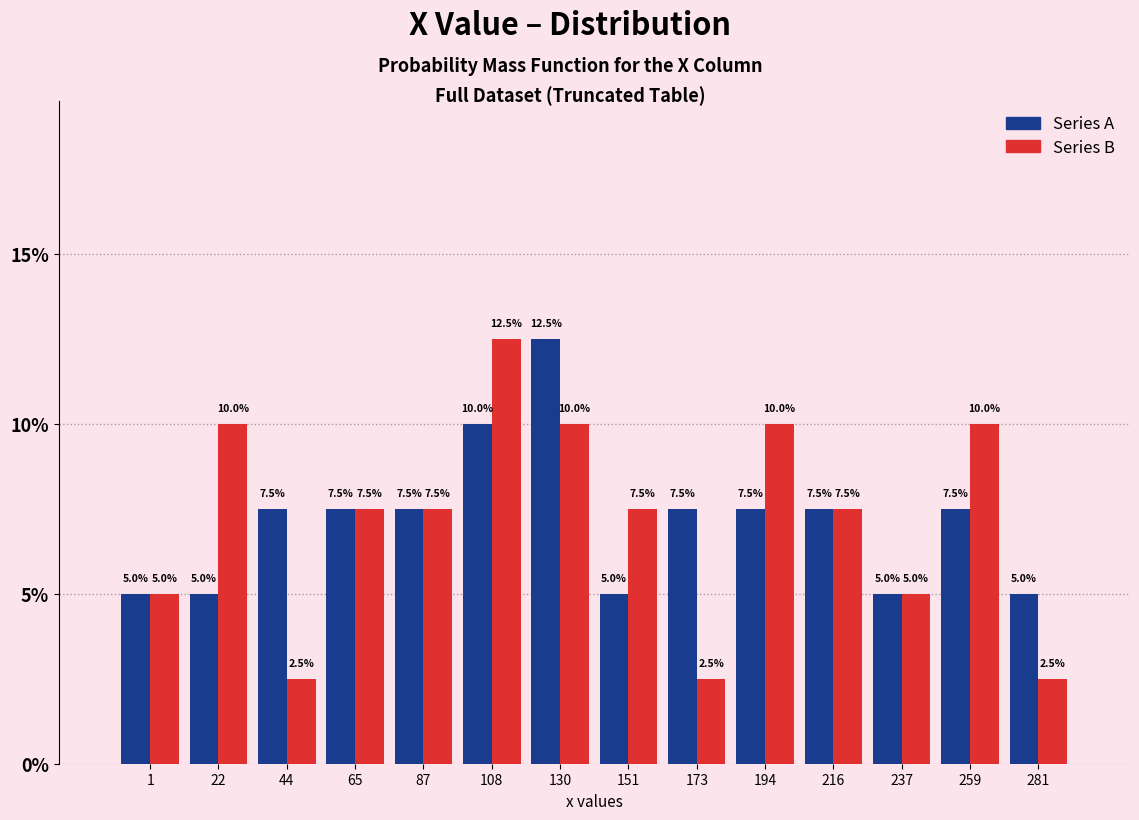

In the Series A series, which range on the x-axis has the tallest bar?

120 to 140